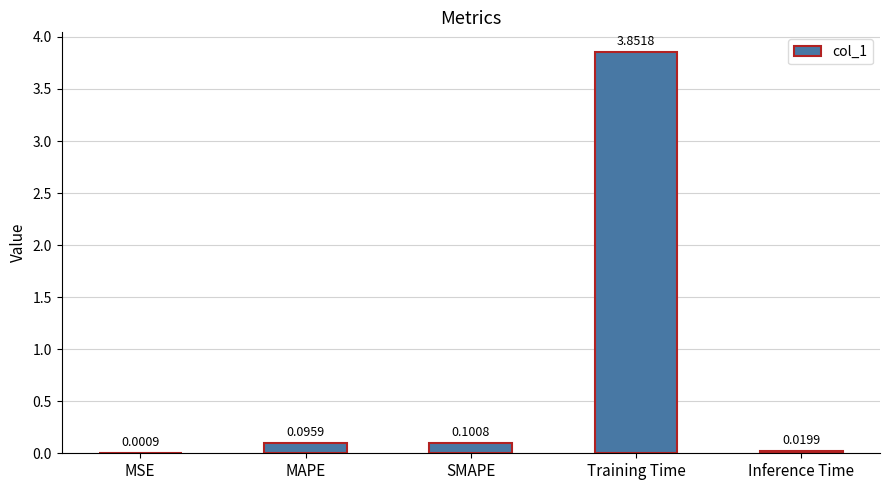

At which category does the chart reach its peak across all series?

Training Time